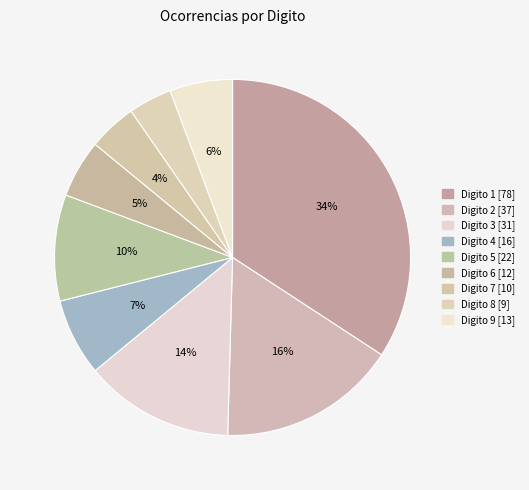

How many slices are in this pie chart?

9